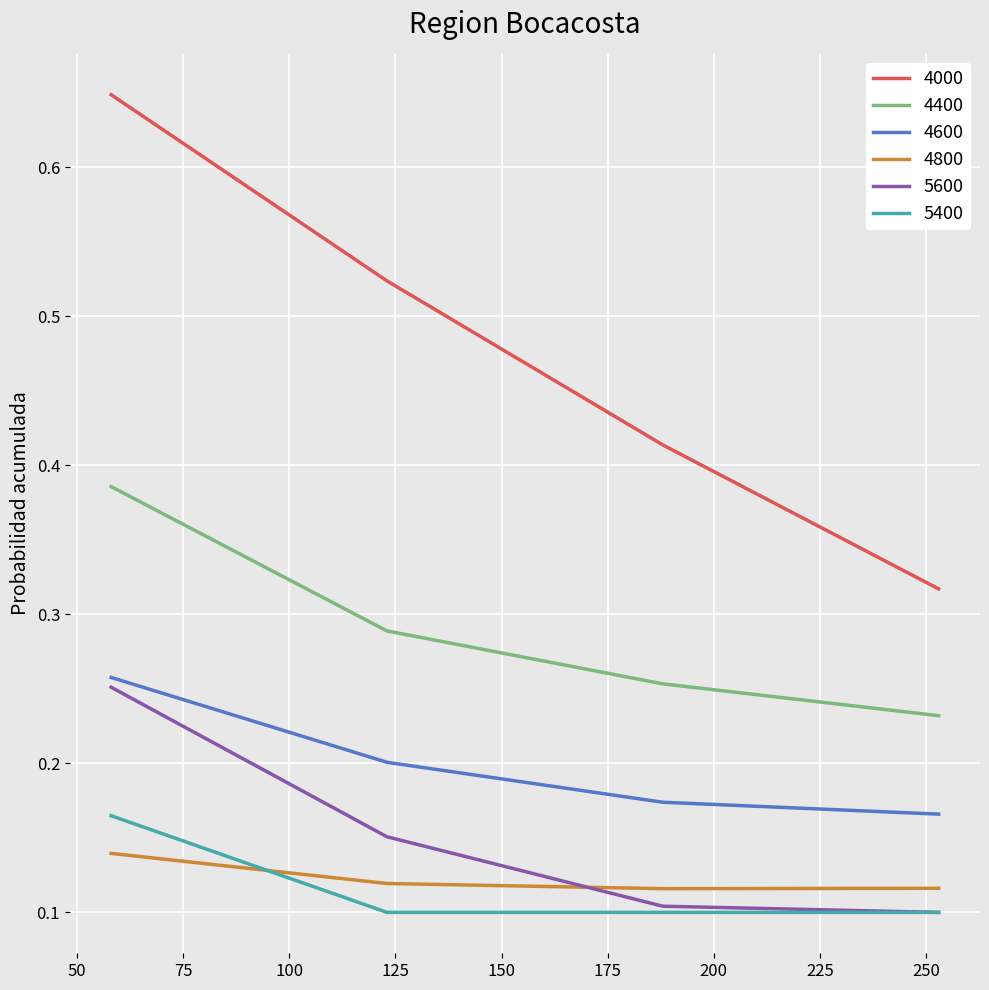

Which series has the widest spread of values?

4000